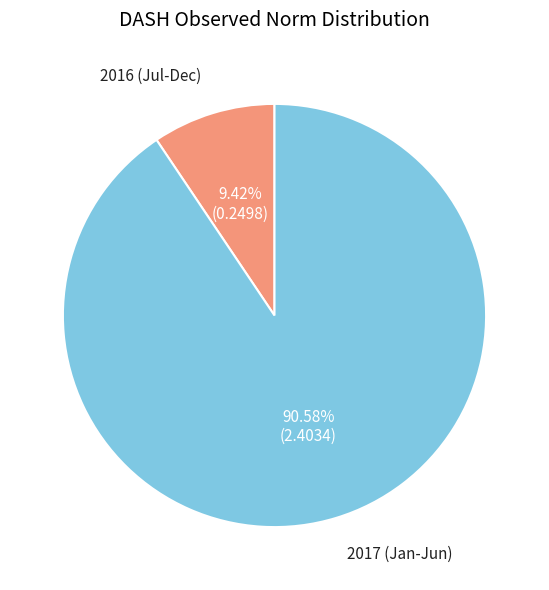

Count the number of slices in the pie.

2